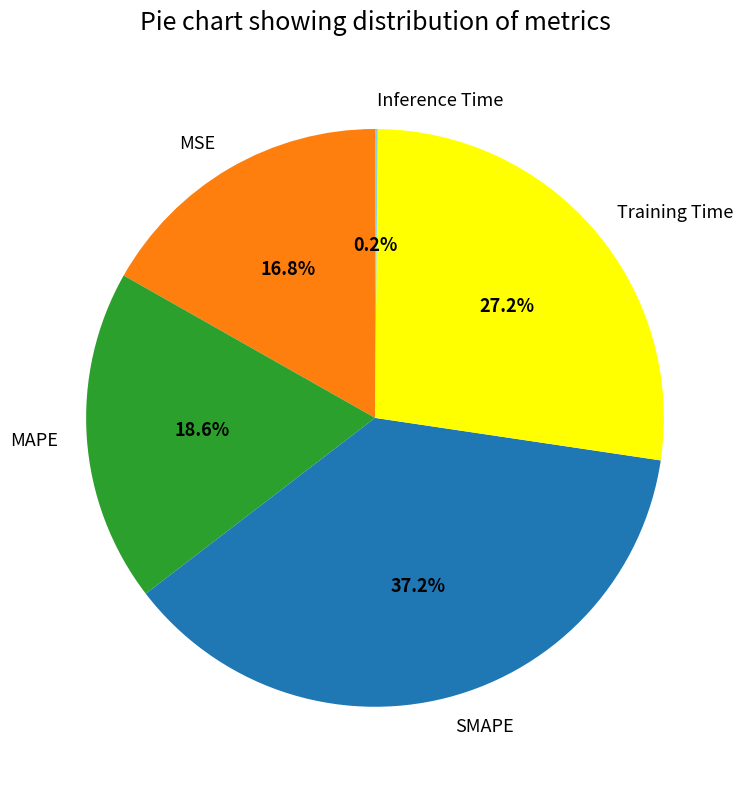

Is MAPE the majority of the pie?

No